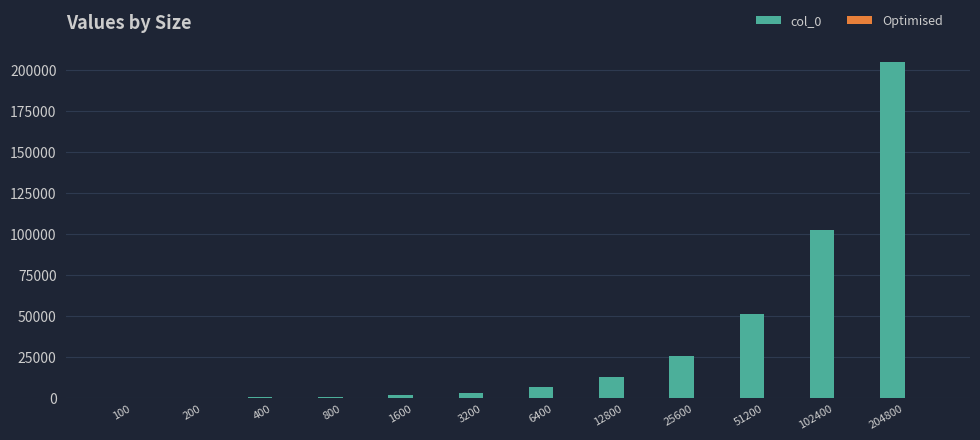

How many groups of bars are there?

12